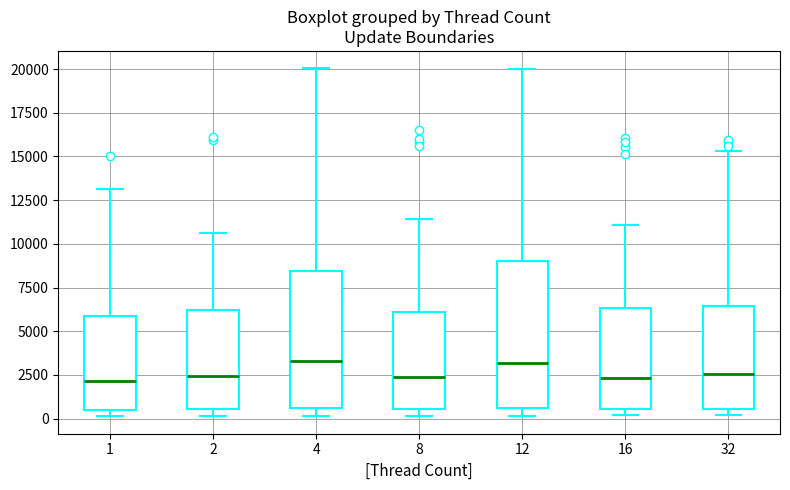

Reading left to right, read every box against the y-axis: the position of its median line, the range the box covers, and the ends of its whiskers. The values are not printed on the chart, so give them approximately, as read against the axis.

1: median 2000, box 500 to 6000, whiskers 0 to 13000
2: median 2500, box 500 to 6000, whiskers 0 to 10500
4: median 3500, box 500 to 8500, whiskers 0 to 20000
8: median 2500, box 500 to 6000, whiskers 0 to 11500
12: median 3000, box 500 to 9000, whiskers 0 to 20000
16: median 2500, box 500 to 6500, whiskers 0 to 11000
32: median 2500, box 500 to 6500, whiskers 0 to 15500